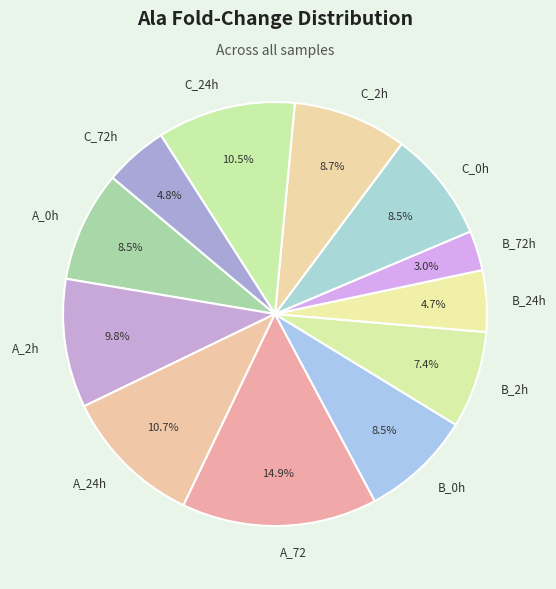

To the nearest percent, what is the difference between the A_72 and B_2h slice percentages?

8%